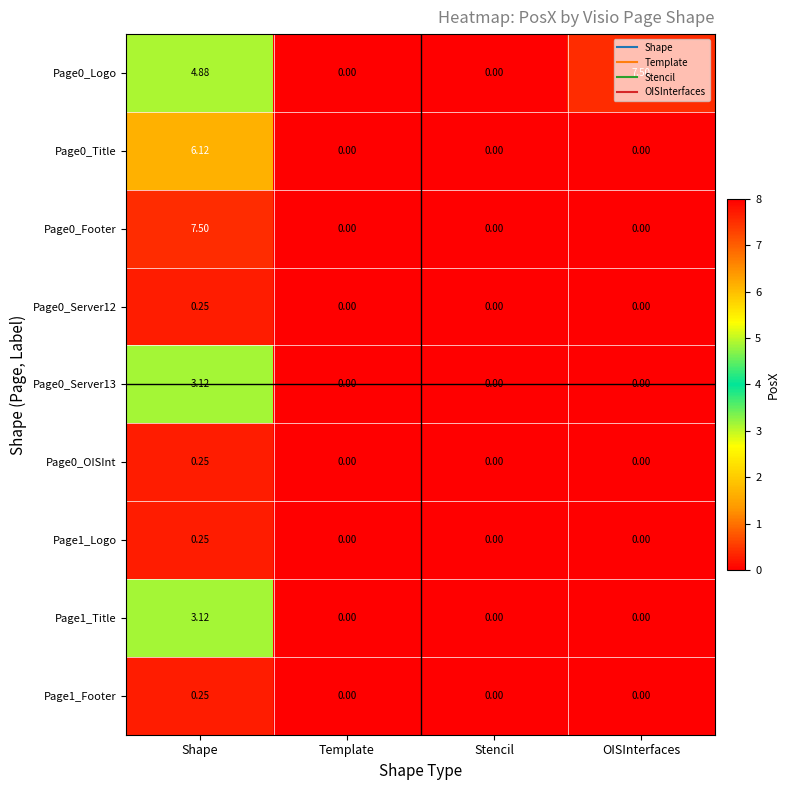

Is the value of Page1_Logo at Shape greater than the value of Page0_Server13 at Shape?

No